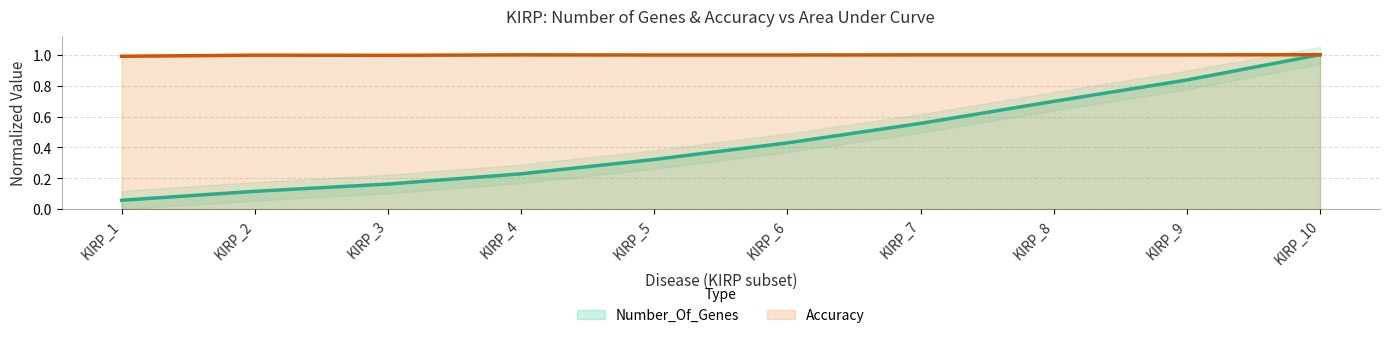

What is the sum of the Number_Of_Genes values at KIRP_7 and KIRP_2?

0.7